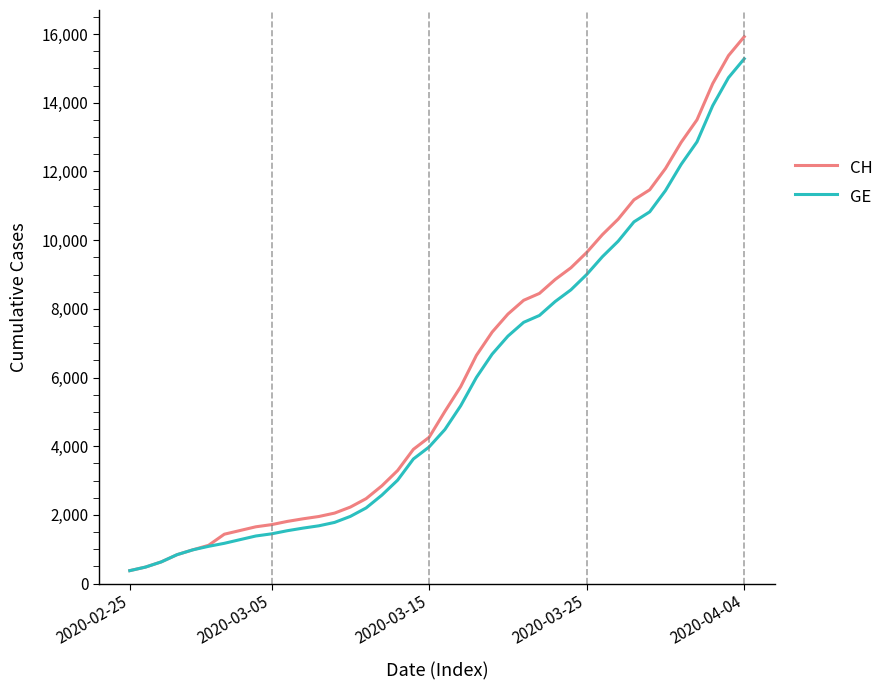

Which series has the widest spread of values?

CH